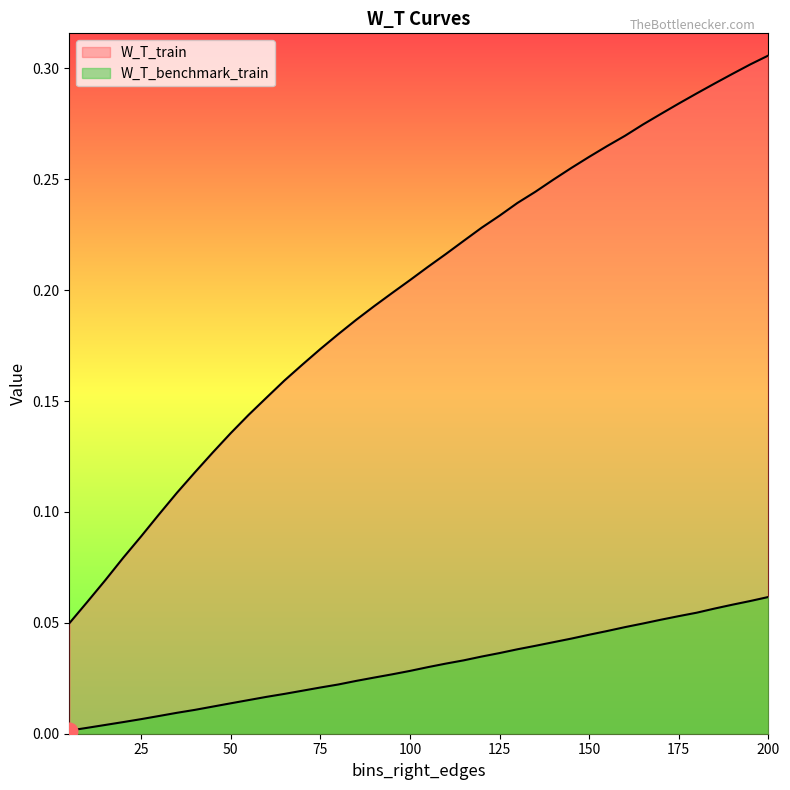

What is the difference between the highest and lowest values at 10?

0.1